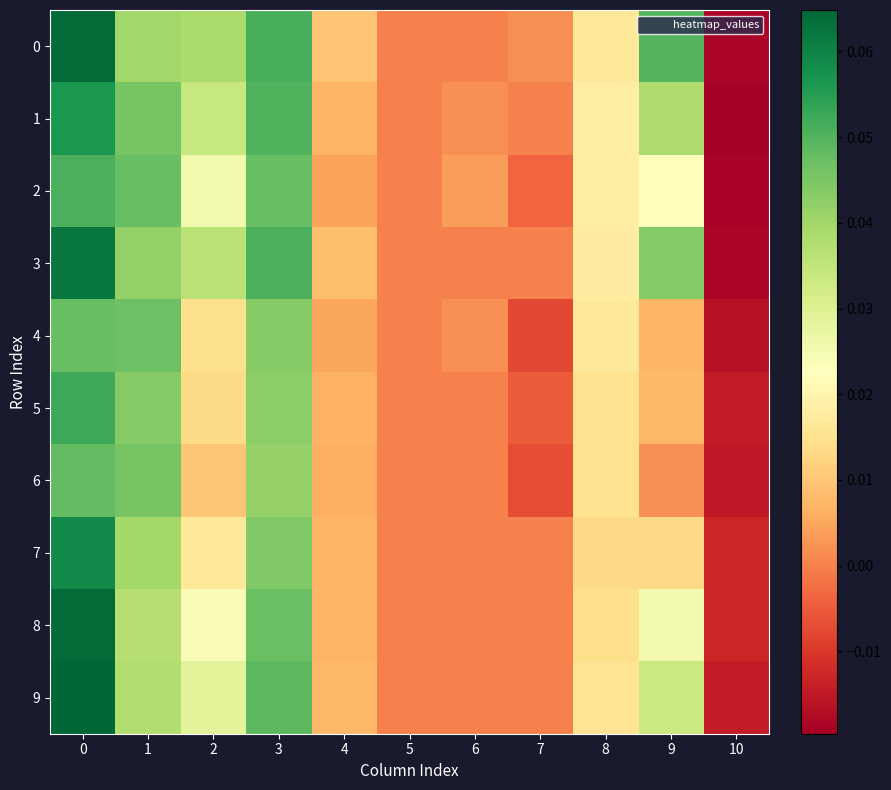

Reading right to left, what are all the values shown in this chart?

row_0: 10=-0.0	9=0.0	8=0.0	7=0.0	6=0.0	5=0.0	4=0.0	3=0.1	2=0.0	1=0.0	0=0.1
row_1: 10=-0.0	9=0.0	8=0.0	7=0.0	6=0.0	5=0.0	4=0.0	3=0.1	2=0.0	1=0.0	0=0.1
row_2: 10=-0.0	9=0.0	8=0.0	7=-0.0	6=0.0	5=0.0	4=0.0	3=0.0	2=0.0	1=0.0	0=0.1
row_3: 10=-0.0	9=0.0	8=0.0	7=0.0	6=0.0	5=0.0	4=0.0	3=0.1	2=0.0	1=0.0	0=0.1
row_4: 10=-0.0	9=0.0	8=0.0	7=-0.0	6=0.0	5=0.0	4=0.0	3=0.0	2=0.0	1=0.0	0=0.0
row_5: 10=-0.0	9=0.0	8=0.0	7=-0.0	6=0.0	5=0.0	4=0.0	3=0.0	2=0.0	1=0.0	0=0.1
row_6: 10=-0.0	9=0.0	8=0.0	7=-0.0	6=0.0	5=0.0	4=0.0	3=0.0	2=0.0	1=0.0	0=0.0
row_7: 10=-0.0	9=0.0	8=0.0	7=0.0	6=0.0	5=0.0	4=0.0	3=0.0	2=0.0	1=0.0	0=0.1
row_8: 10=-0.0	9=0.0	8=0.0	7=0.0	6=0.0	5=0.0	4=0.0	3=0.0	2=0.0	1=0.0	0=0.1
row_9: 10=-0.0	9=0.0	8=0.0	7=0.0	6=0.0	5=0.0	4=0.0	3=0.0	2=0.0	1=0.0	0=0.1